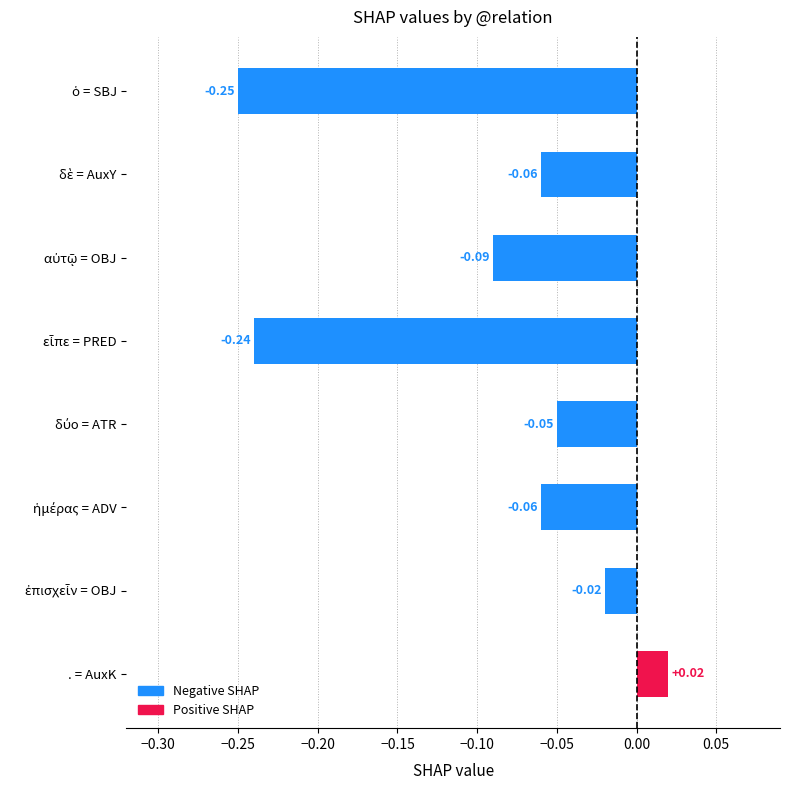

What is the difference between the maximum and minimum values?

0.3